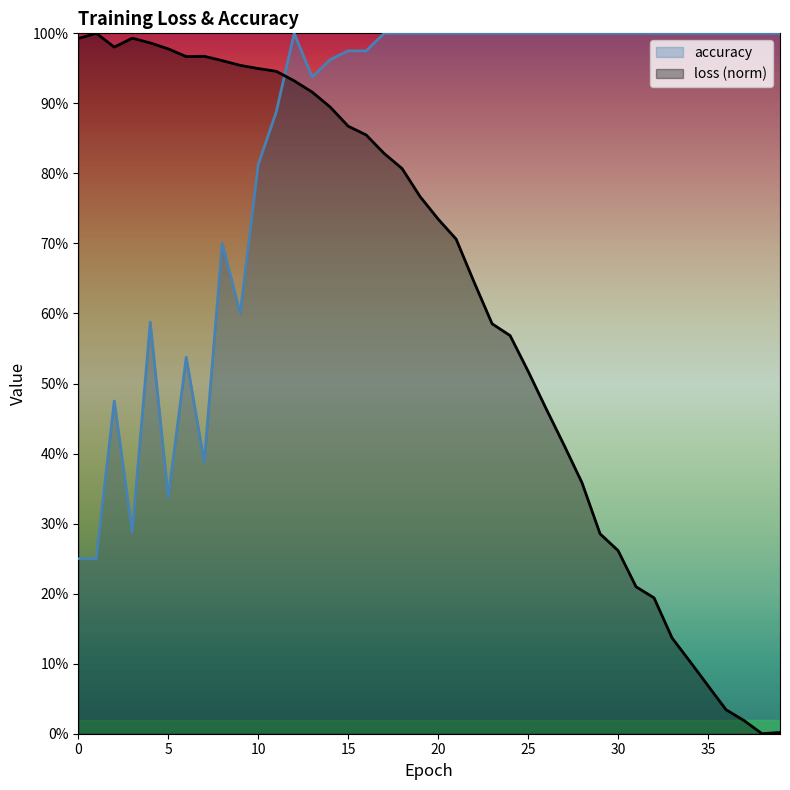

Where is the first local minimum for loss?

2